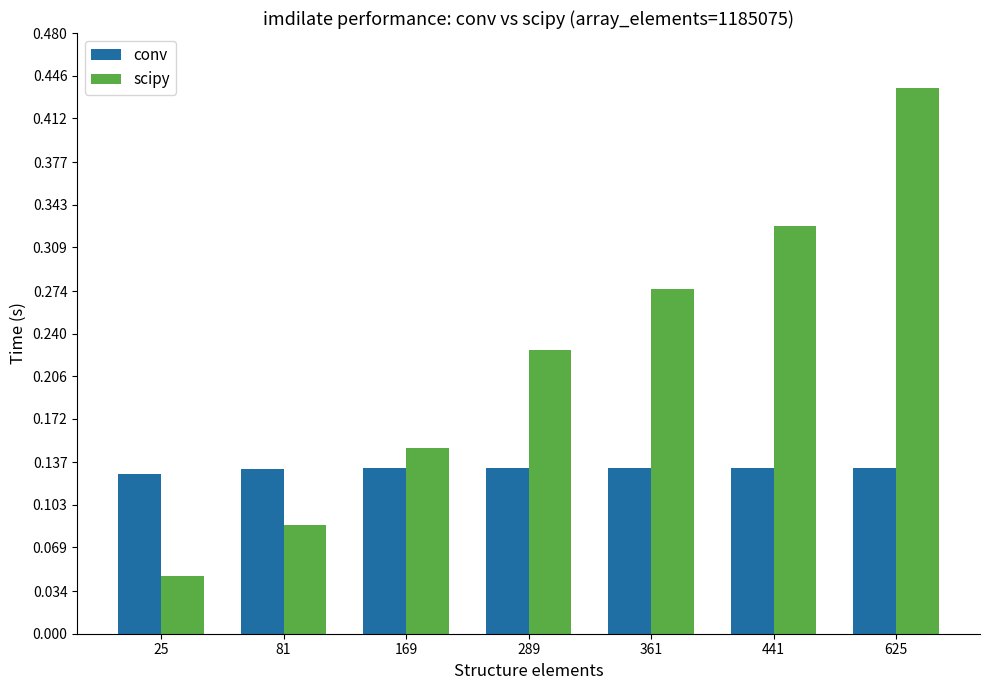

How many bars are there in total?

14